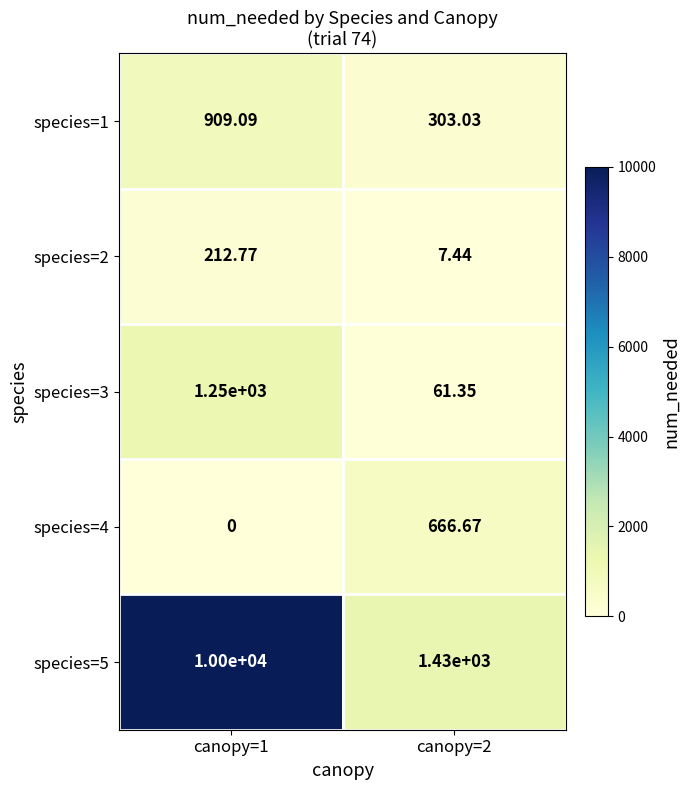

Is the value of species=3 at canopy=2 greater than the value of species=2 at canopy=2?

Yes